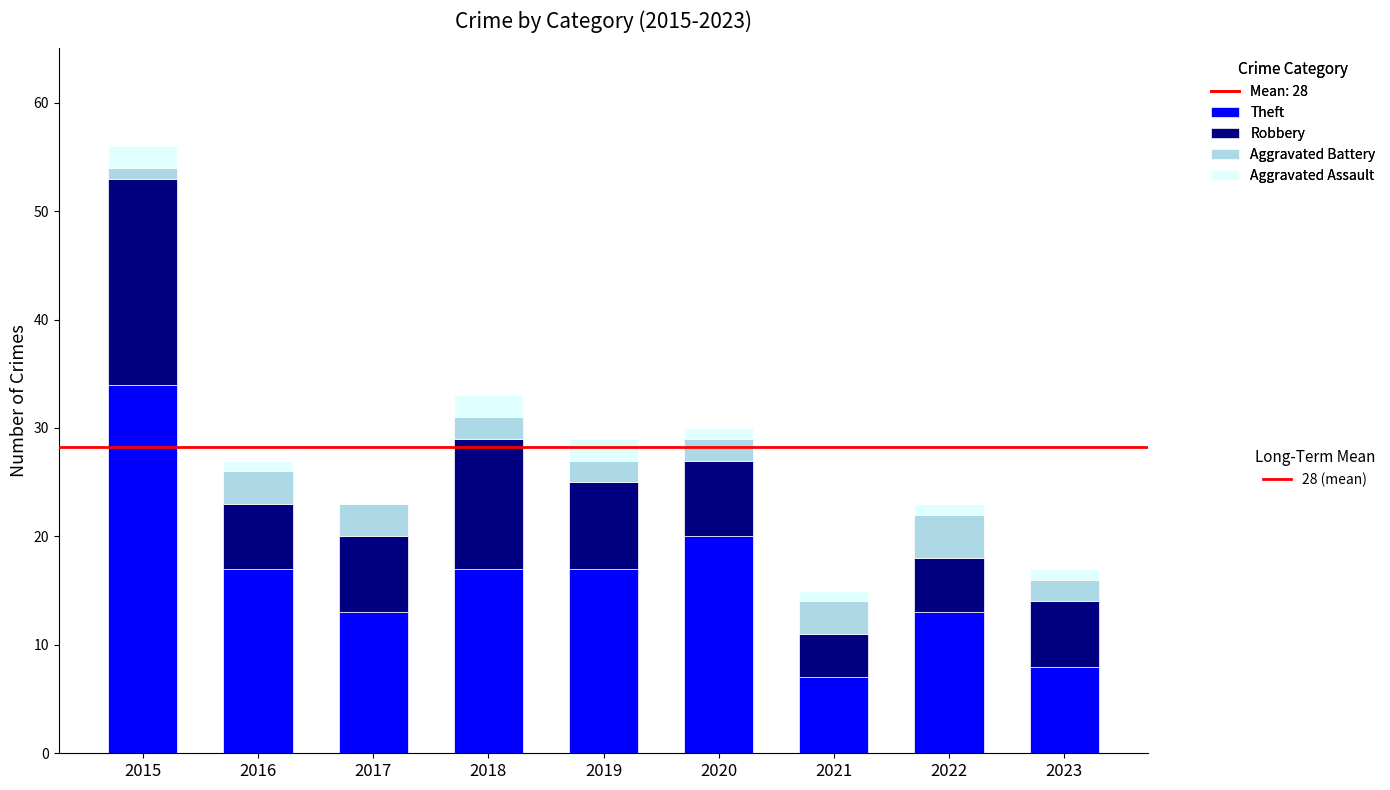

At which category is the sum across all series the highest?

2015